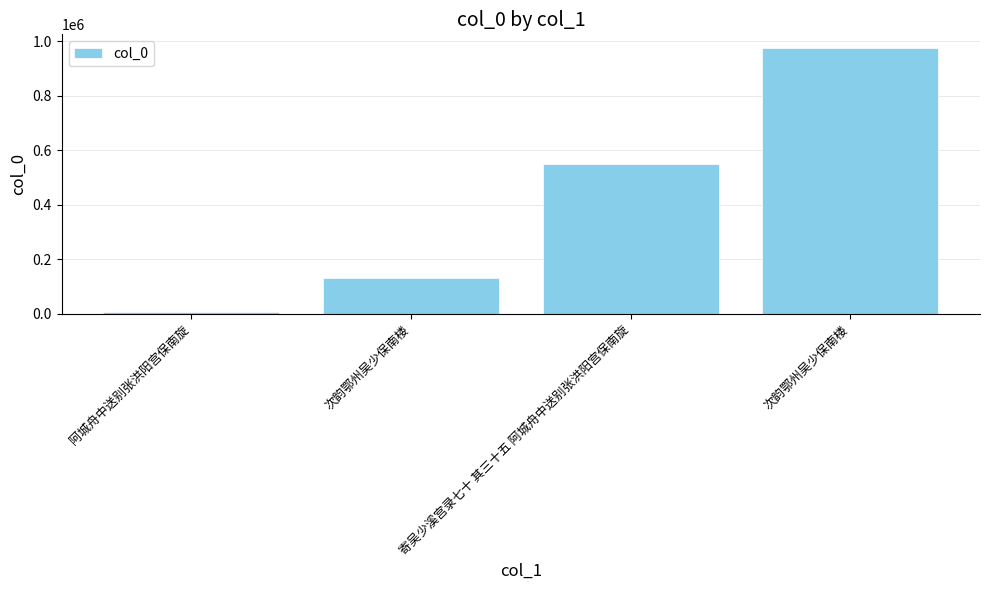

Is it true that the value at 阿城舟中送别张洪阳宫保南旋 is 5026?

True